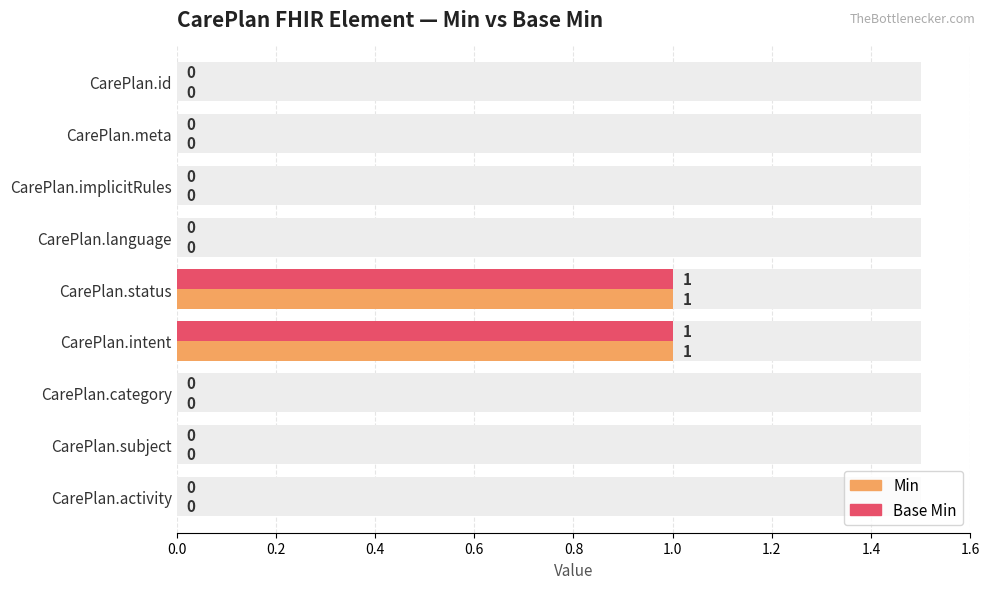

Is the value of Base Min at CarePlan.meta greater than the value of Min at CarePlan.meta?

No